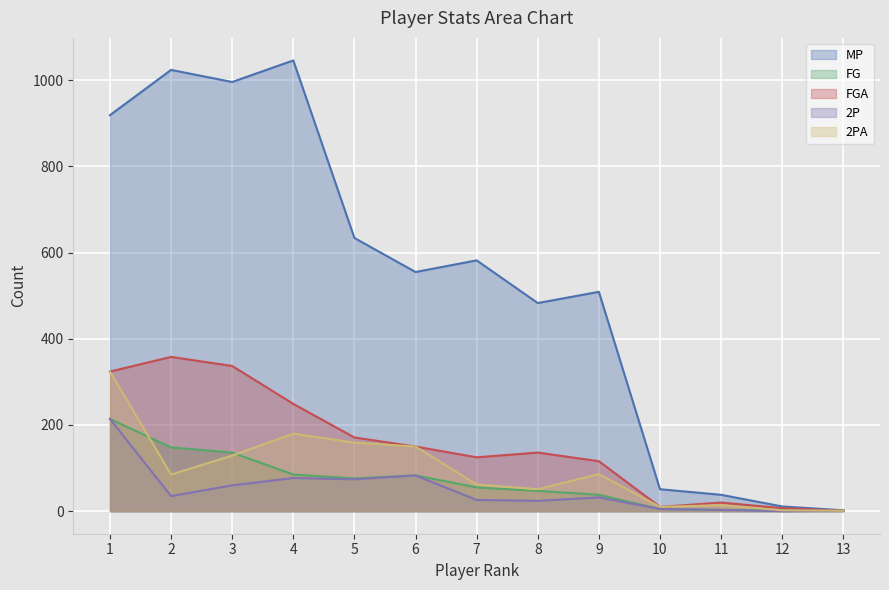

True or false: MP and FG intersect in this chart.

False